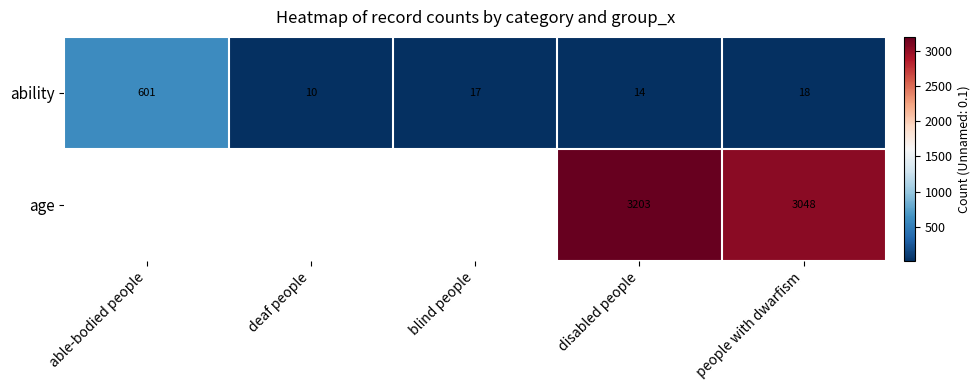

At which category is the sum across all series the highest?

disabled people